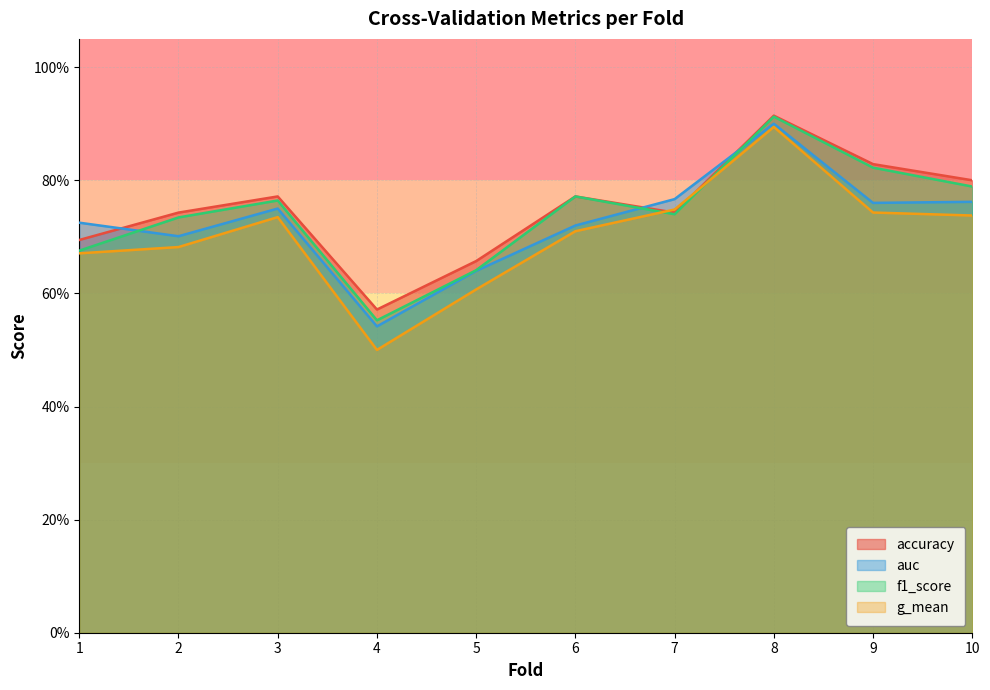

True or false: g_mean and auc cross at least once.

False